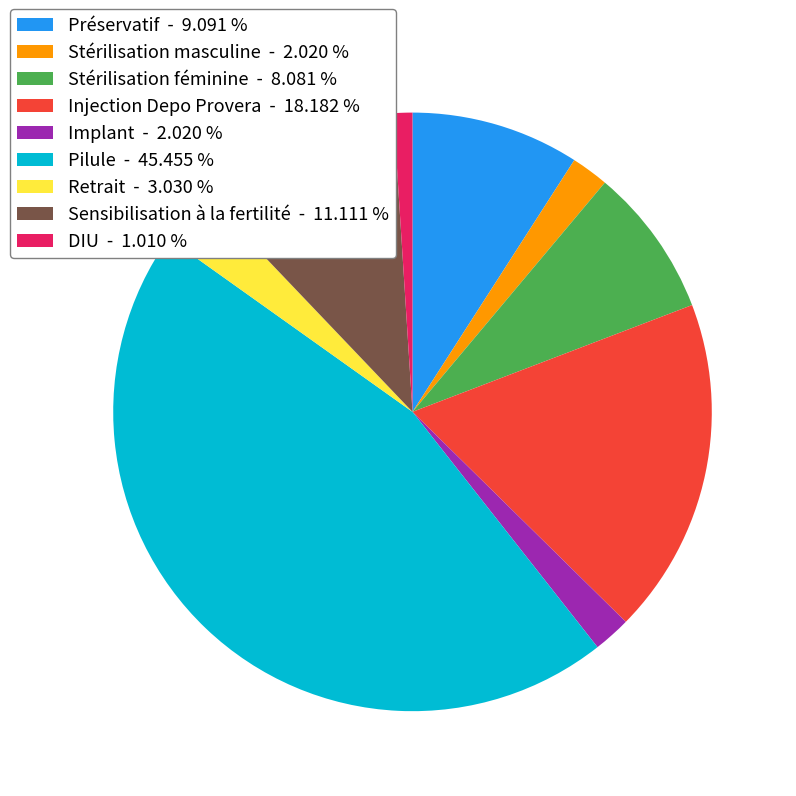

Which slice is the largest?

Pilule